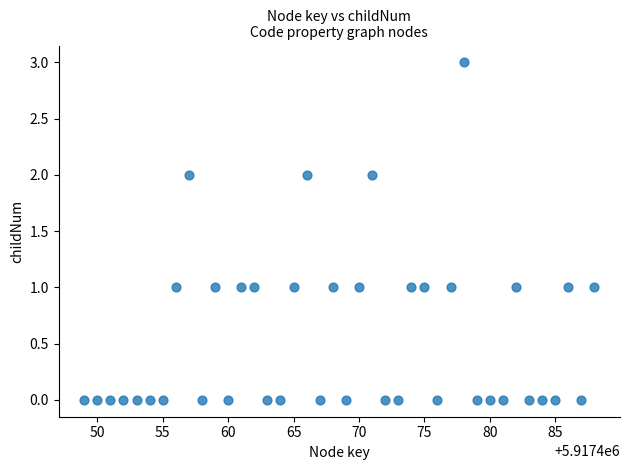

What is the range of X values (max minus min)?

39